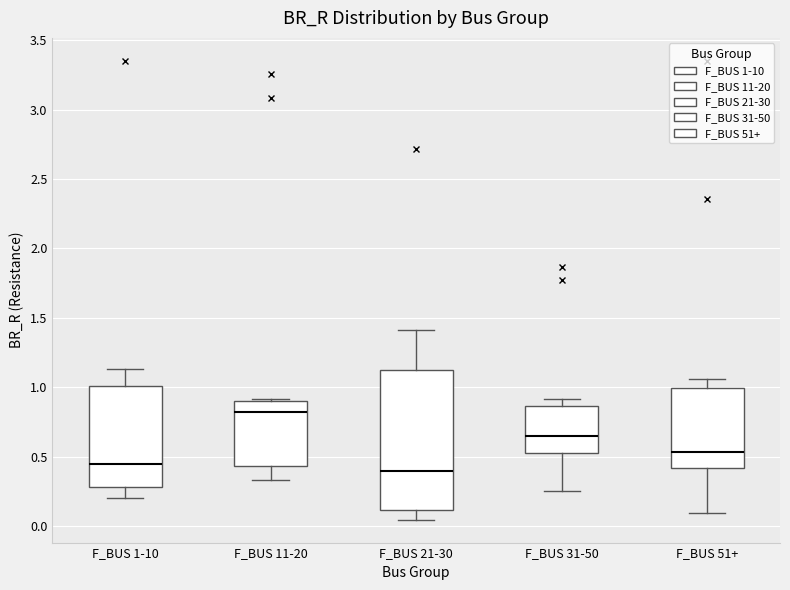

Where does the lower whisker of the box for F_BUS 11-20 end on the y-axis? The values are not printed on the chart, so give them approximately, as read against the axis.

0.35